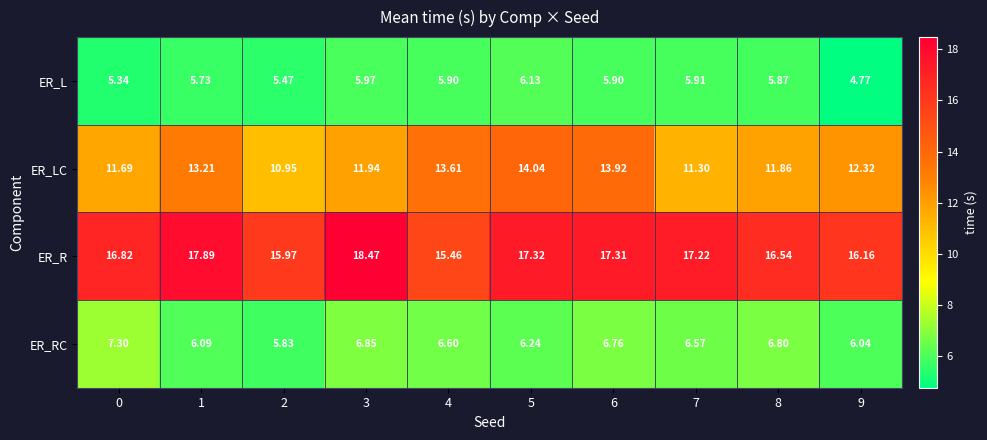

List the series in order of their peak value, highest first.

ER_R, ER_LC, ER_RC, ER_L